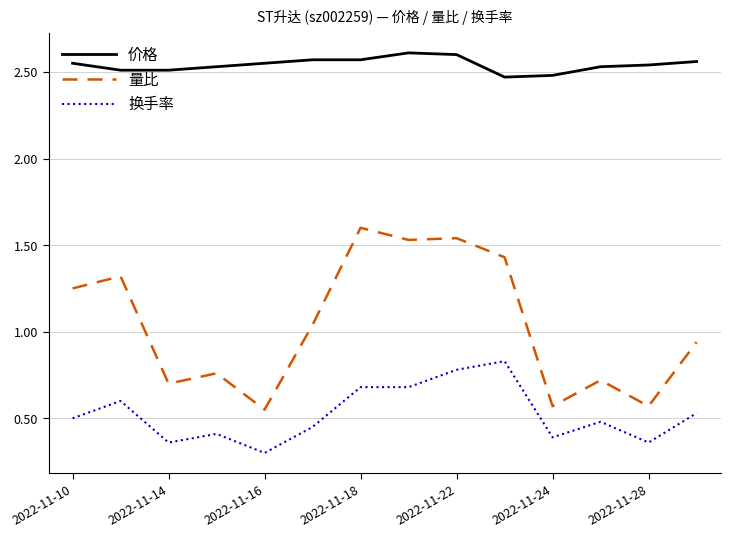

What are all the series names shown in the legend?

价格, 量比, 换手率